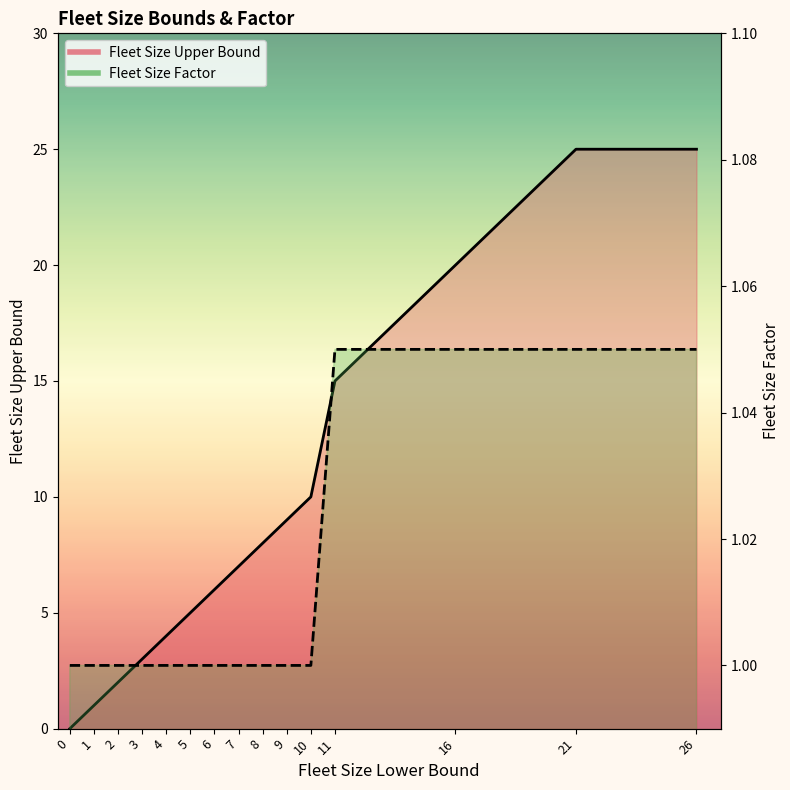

How many lines are shown in the chart?

2